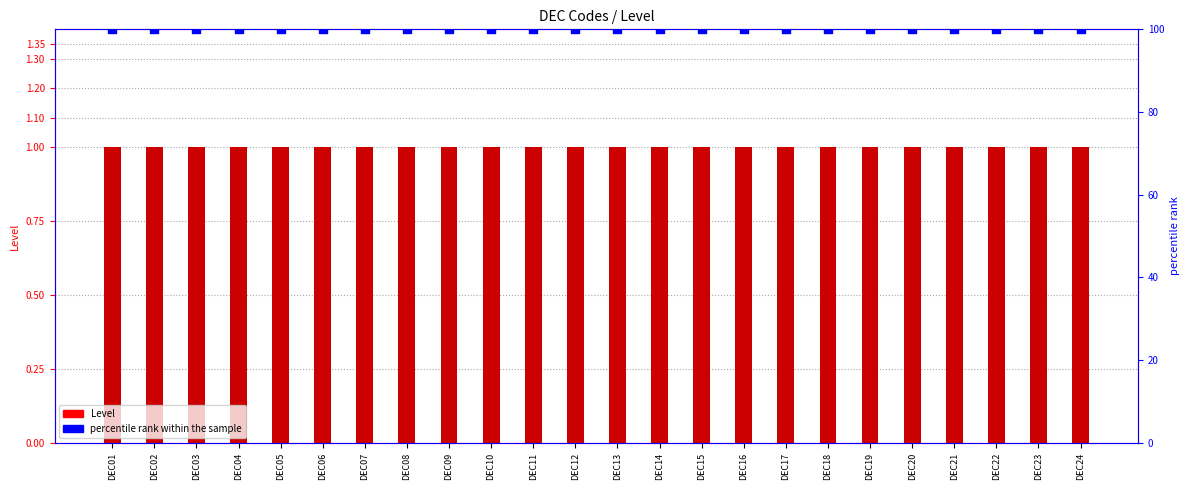

Which series has the widest spread of Y values?

Level